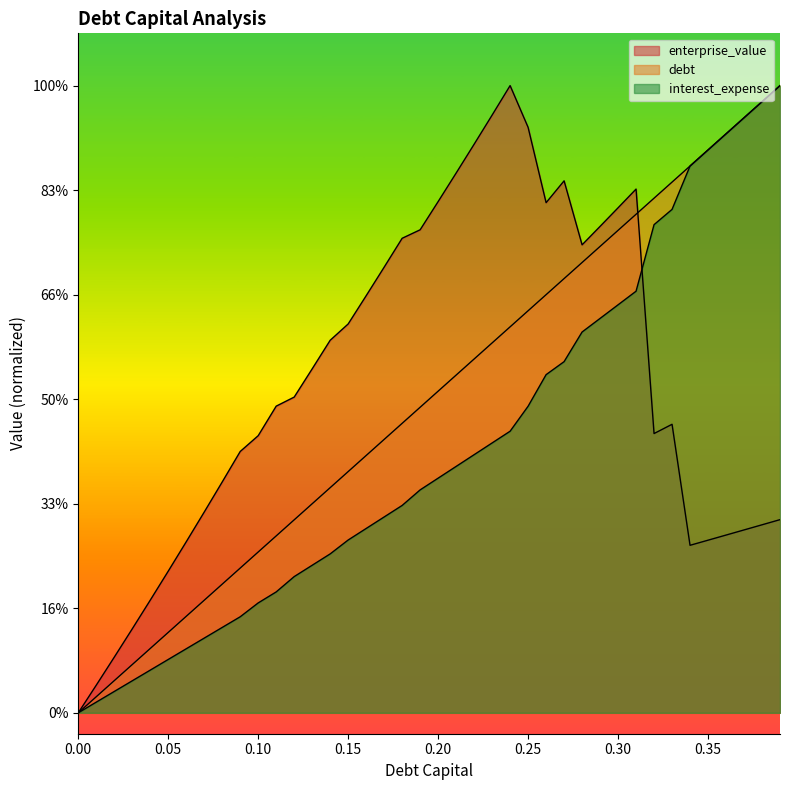

True or false: debt has more than 0 points higher than both neighbors.

False